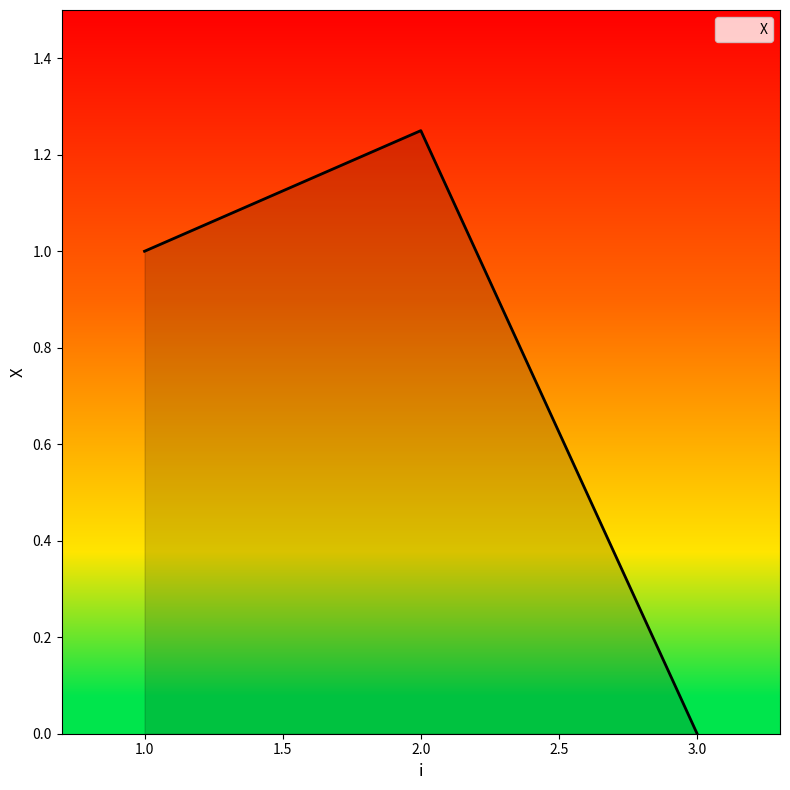

List the labels in order of value, largest first.

2.0, 1.0, 3.0